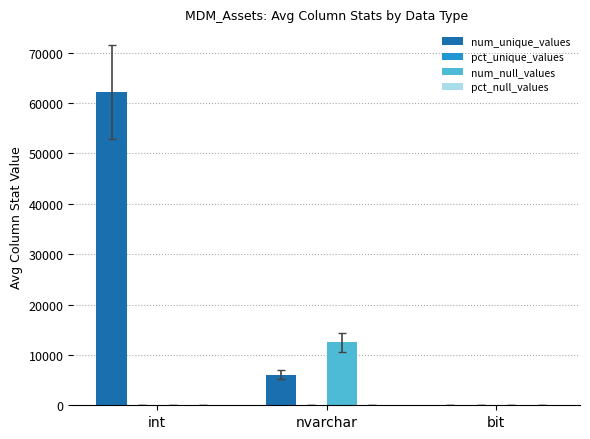

Which series changed the most between int and nvarchar?

num_unique_values